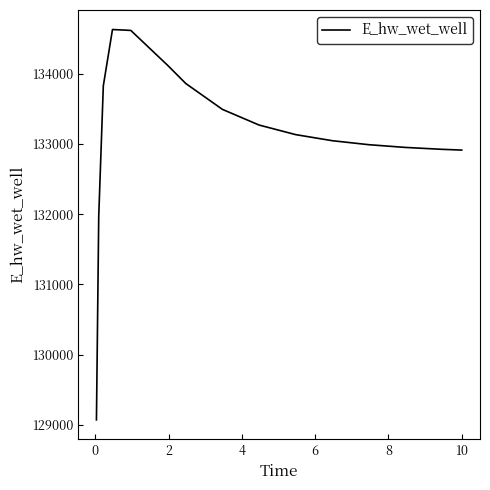

What is the greatest value displayed?

134628.1